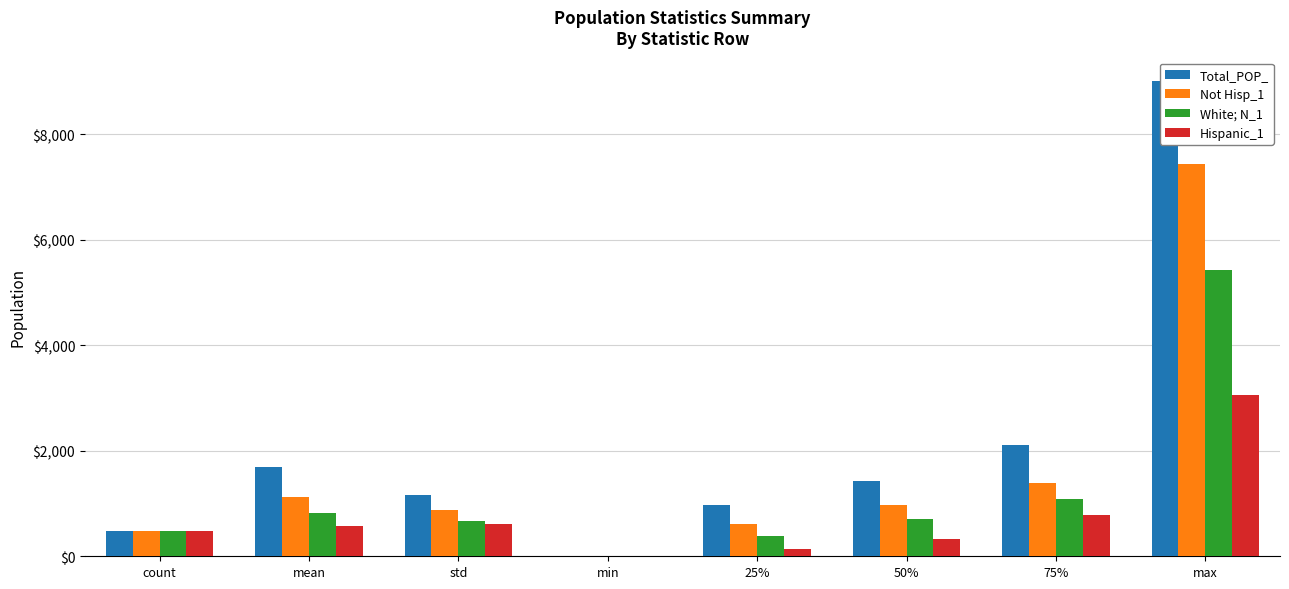

What is the label of the 3rd bar from the left?

std